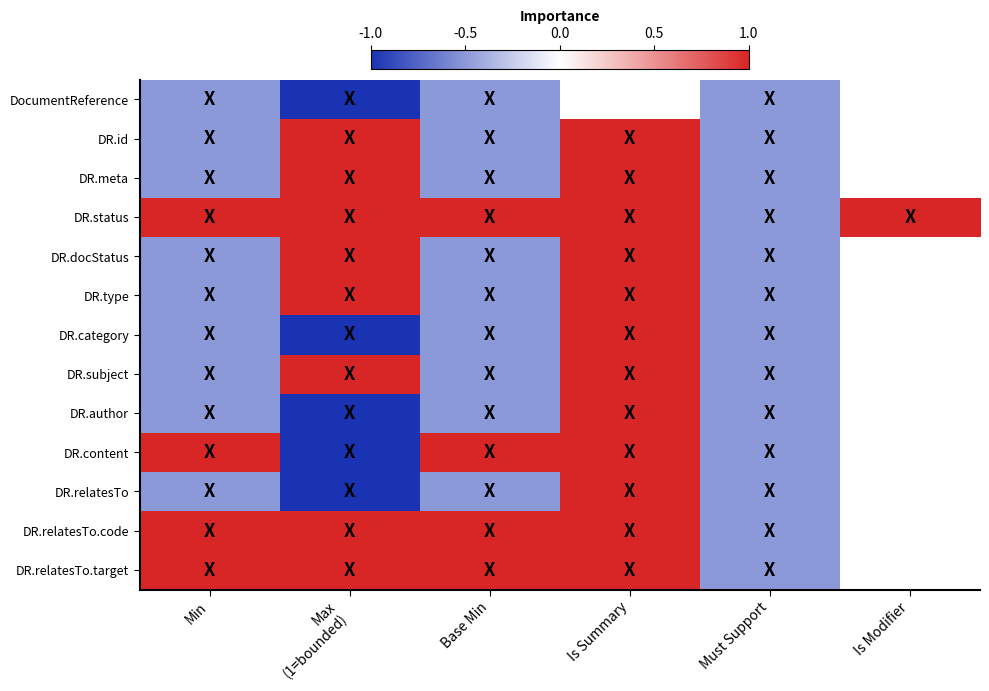

How many categories are shown in the chart?

6